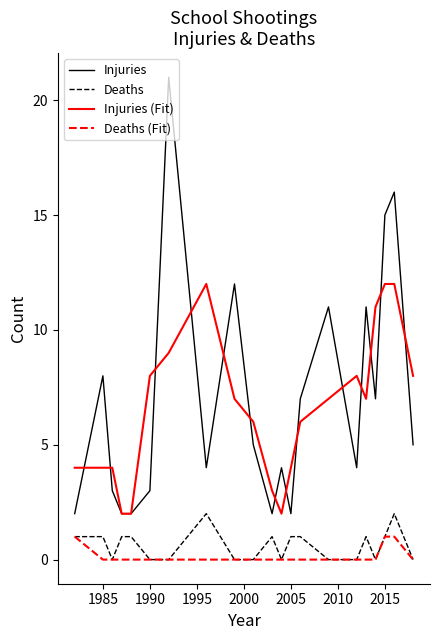

Rank the series by their maximum value, from lowest to highest.

Deaths (Fit), Deaths, Injuries (Fit), Injuries